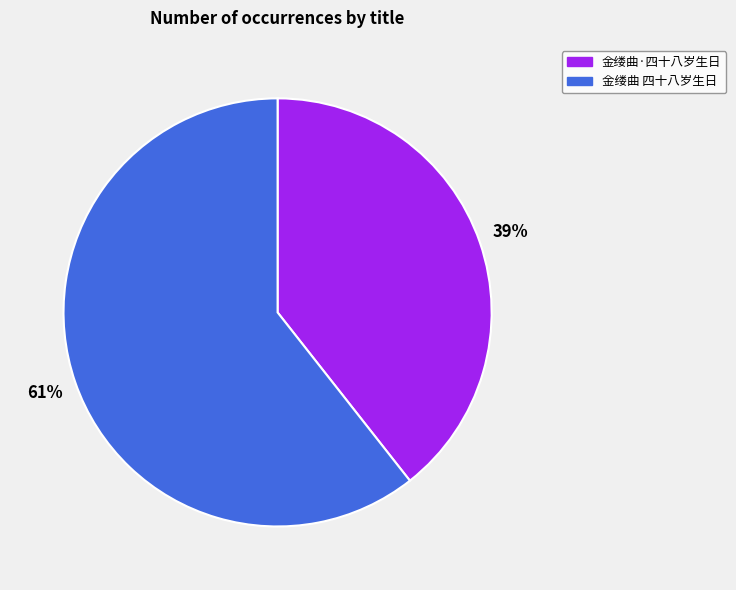

How many segments does this pie chart have?

2